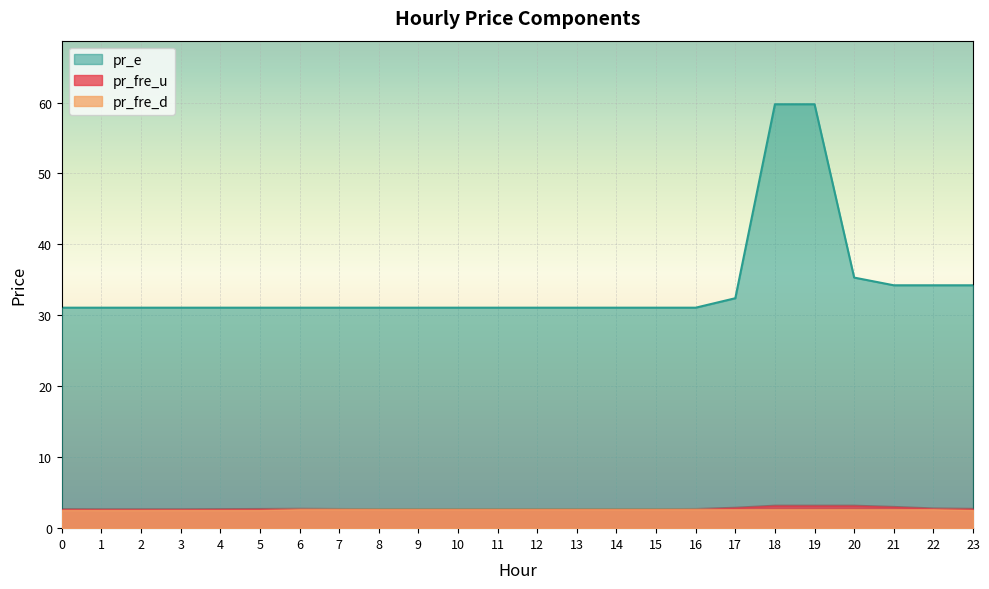

What are all the series names shown in the legend?

pr_e, pr_fre_u, pr_fre_d